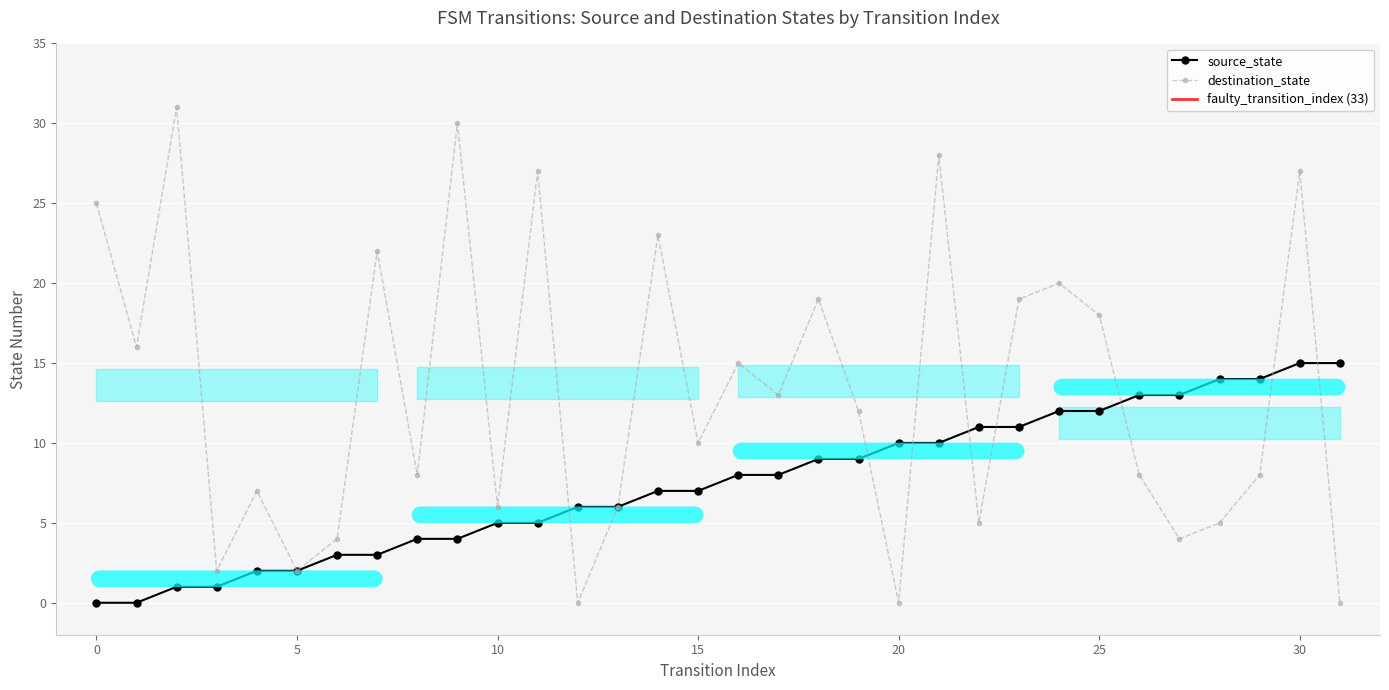

True or false: destination_state has more than 1 interior local peaks.

True